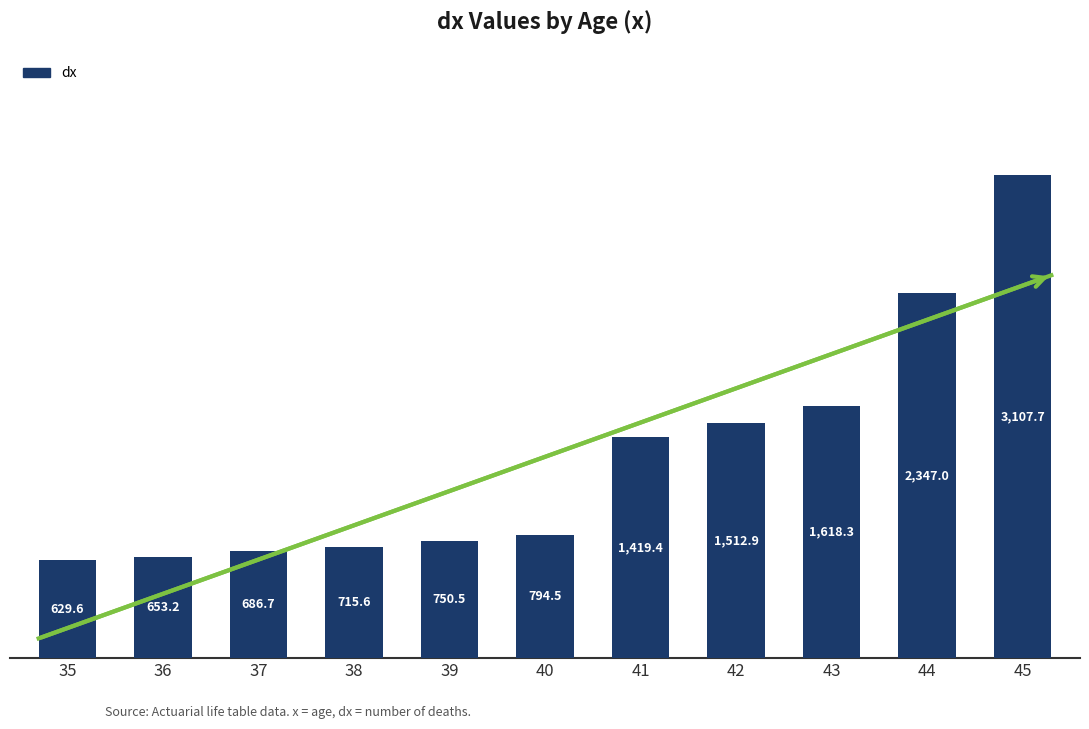

Approximately how many times larger is the value at 41 compared to 43?

0.9